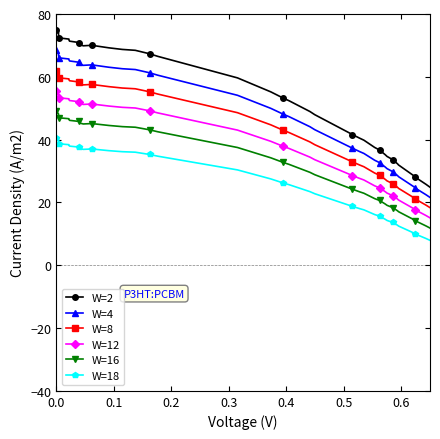

List the series in order of their peak value, highest first.

W=2, W=4, W=8, W=12, W=16, W=18